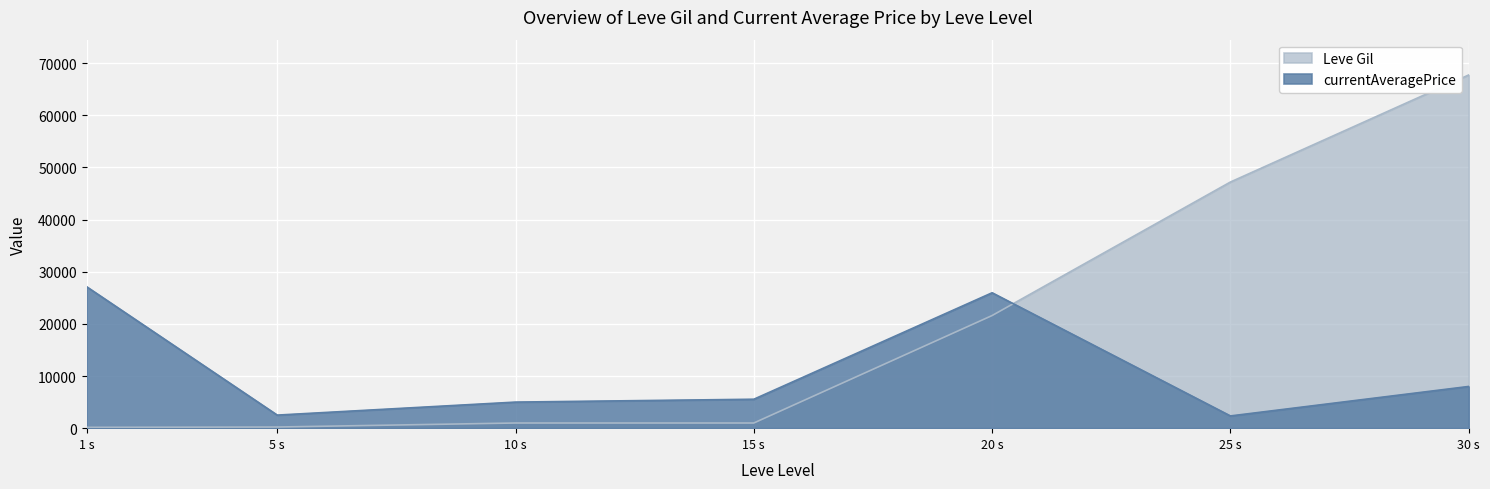

Which series has the largest range (max minus min)?

Leve Gil